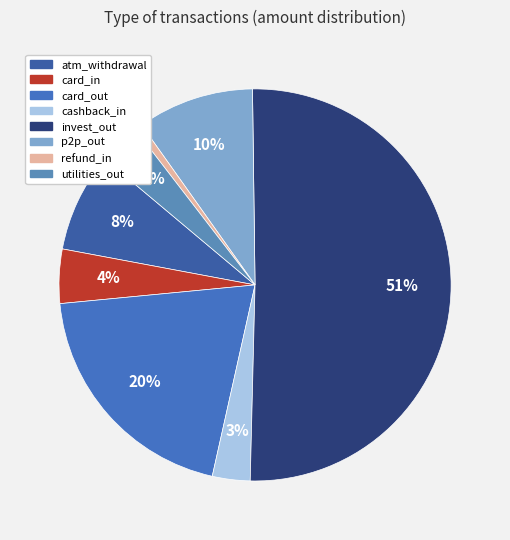

Approximately how many times larger is the value at cashback_in compared to utilities_out?

0.9